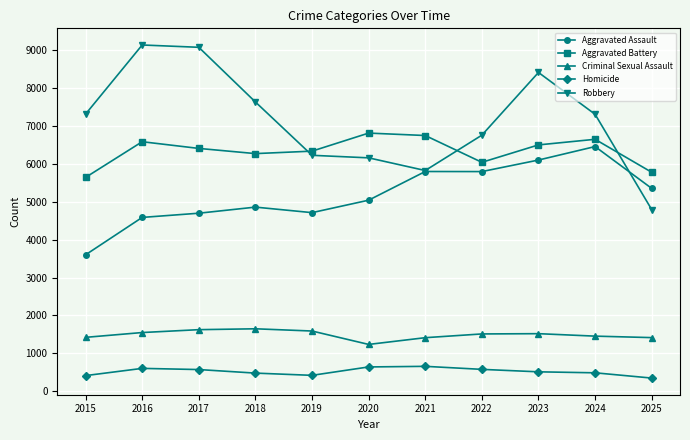

True or false: Aggravated Assault and Criminal Sexual Assault intersect in this chart.

False